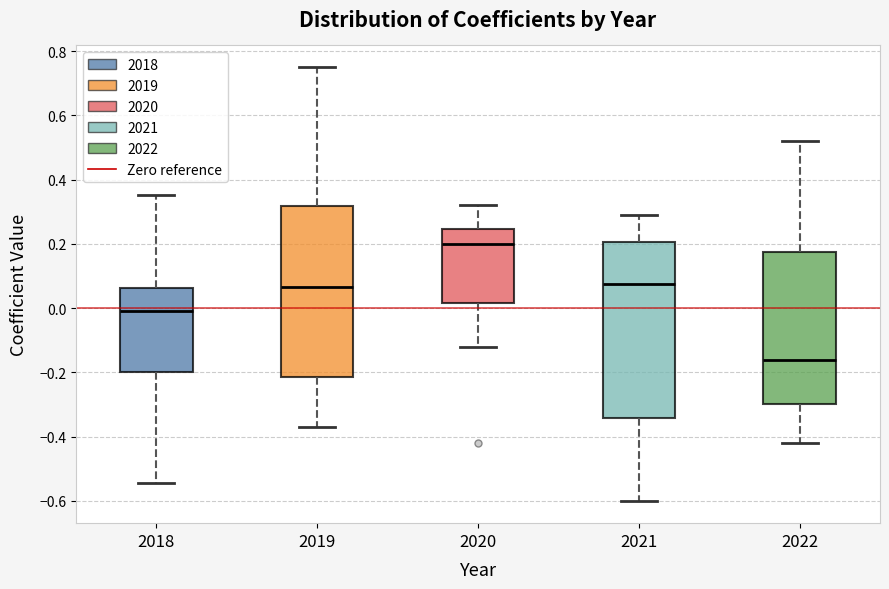

Reading left to right, read every box against the y-axis: the position of its median line, the range the box covers, and the ends of its whiskers. The values are not printed on the chart, so give them approximately, as read against the axis.

2018: median 0.00, box -0.20 to 0.06, whiskers -0.54 to 0.36
2019: median 0.06, box -0.22 to 0.32, whiskers -0.38 to 0.76
2020: median 0.20, box 0.02 to 0.24, whiskers -0.12 to 0.32
2021: median 0.08, box -0.34 to 0.20, whiskers -0.60 to 0.30
2022: median -0.16, box -0.30 to 0.18, whiskers -0.42 to 0.52